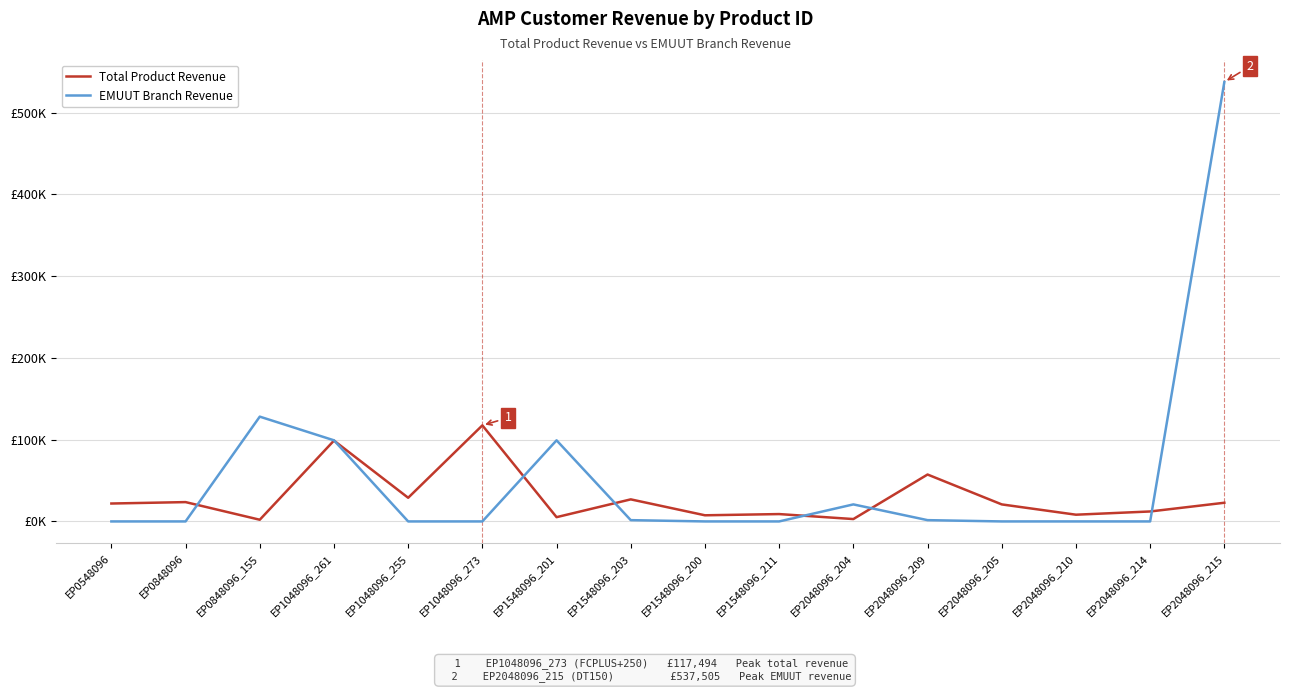

What are all the series names shown in the legend?

Total Product Revenue, EMUUT Branch Revenue